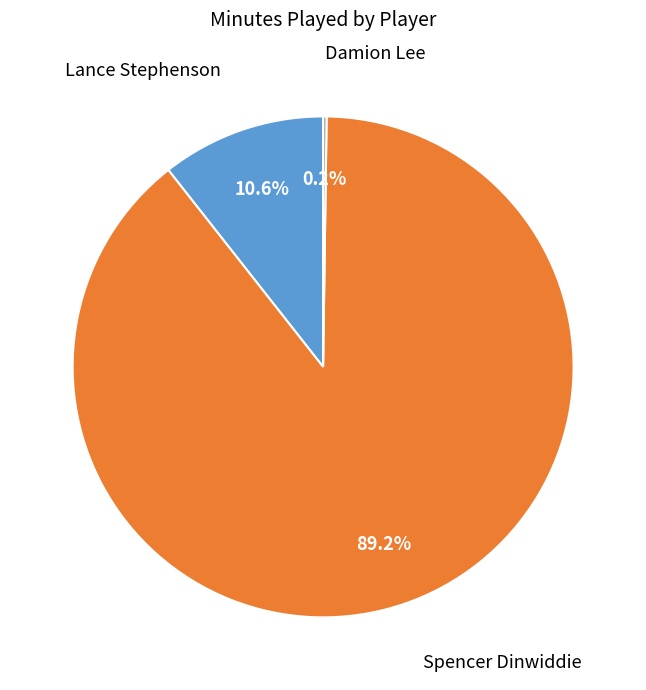

What is the largest slice in the pie chart?

Spencer Dinwiddie